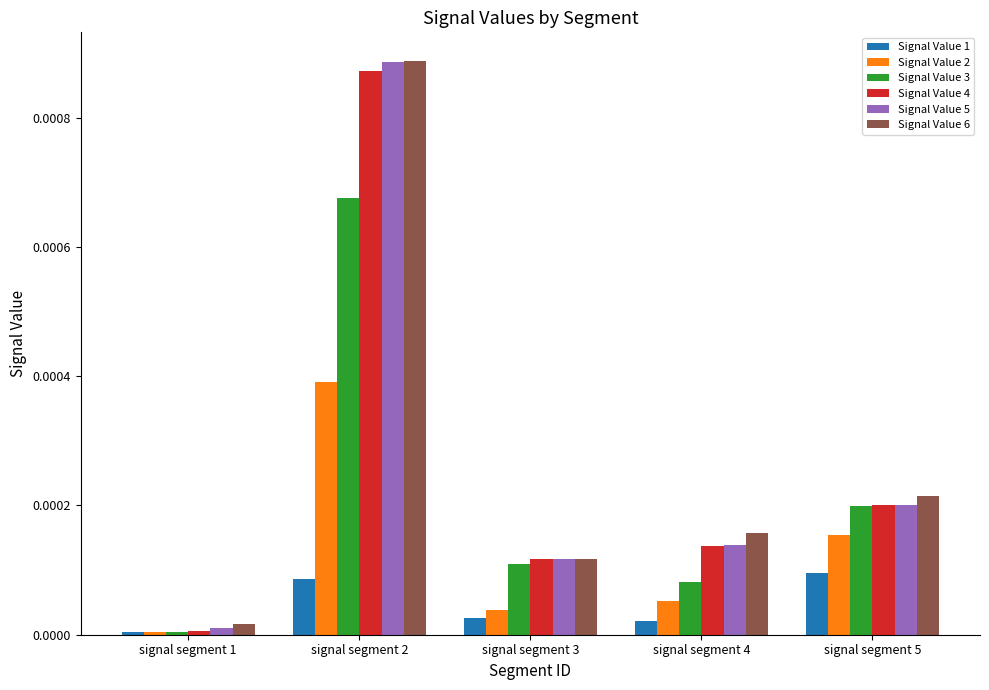

The Signal Value 4 series shows 0.0 at signal segment 1. True or false?

True